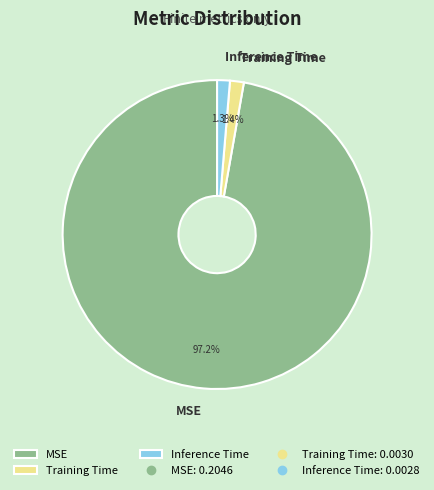

To the nearest percent, what is the difference between the largest and smallest slice percentages?

96%